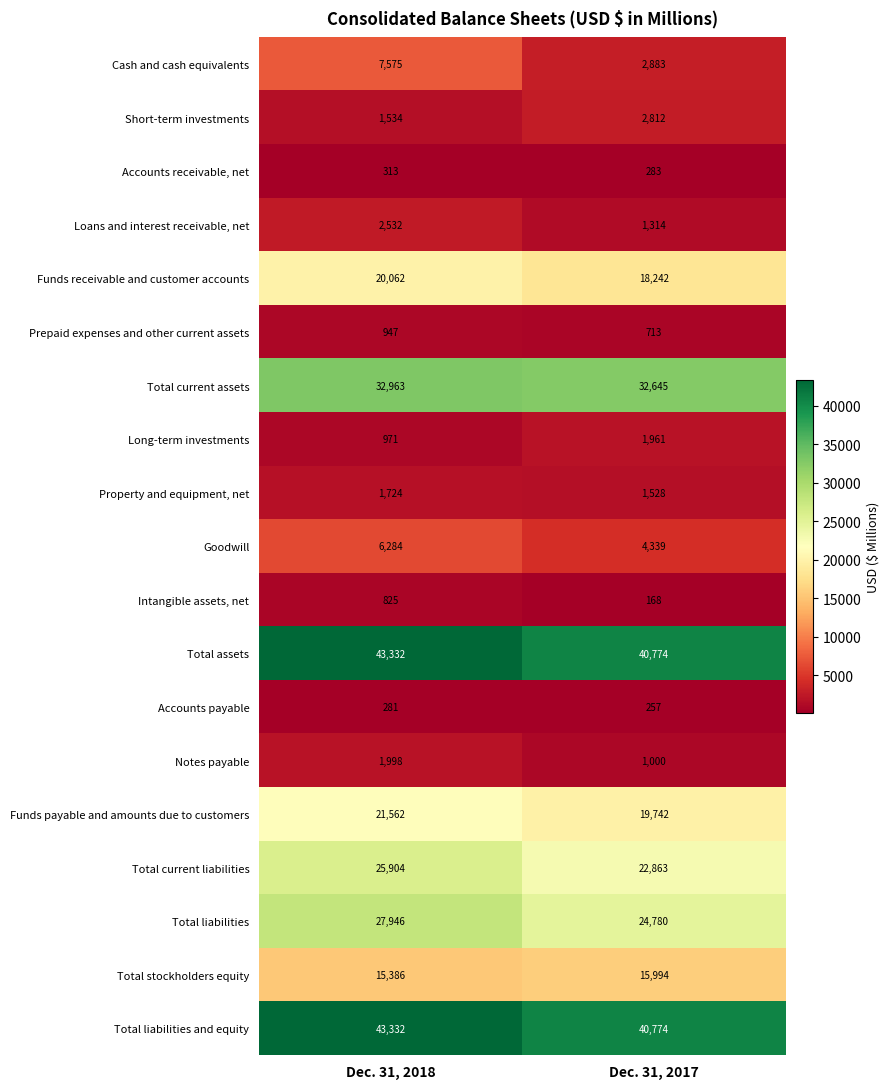

What is the greatest value displayed?

43332